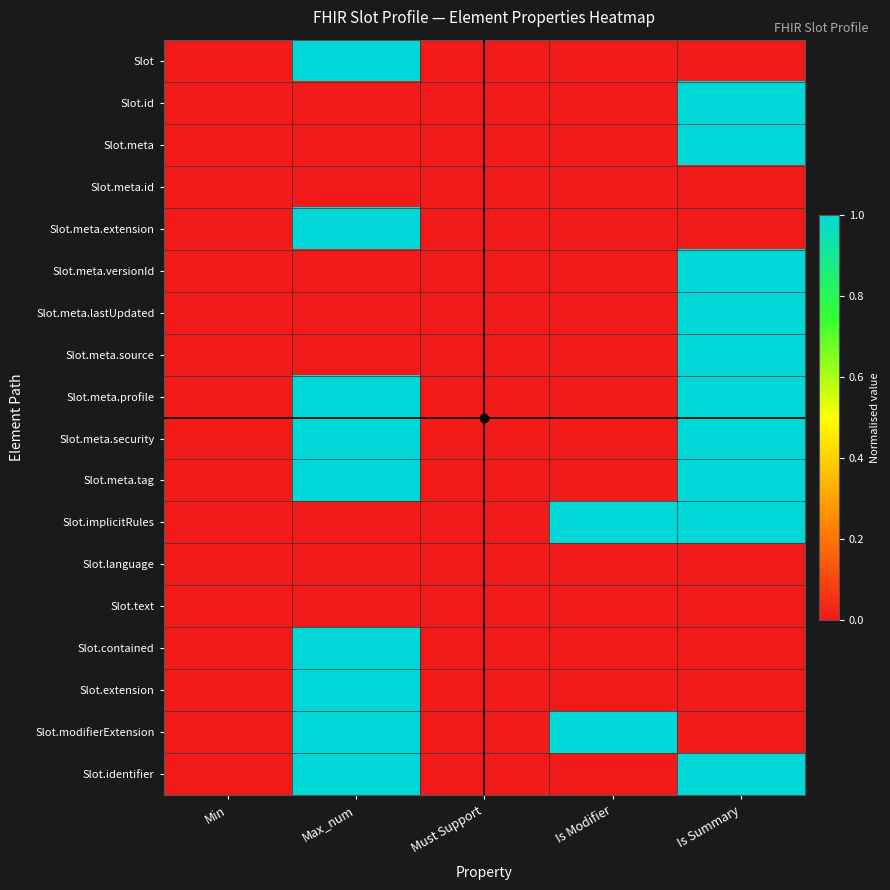

List the series in order of their peak value, highest first.

Slot, Slot.id, Slot.meta, Slot.meta.extension, Slot.meta.versionId, Slot.meta.lastUpdated, Slot.meta.source, Slot.meta.profile, Slot.meta.security, Slot.meta.tag, Slot.implicitRules, Slot.contained, Slot.extension, Slot.modifierExtension, Slot.identifier, Slot.meta.id, Slot.language, Slot.text